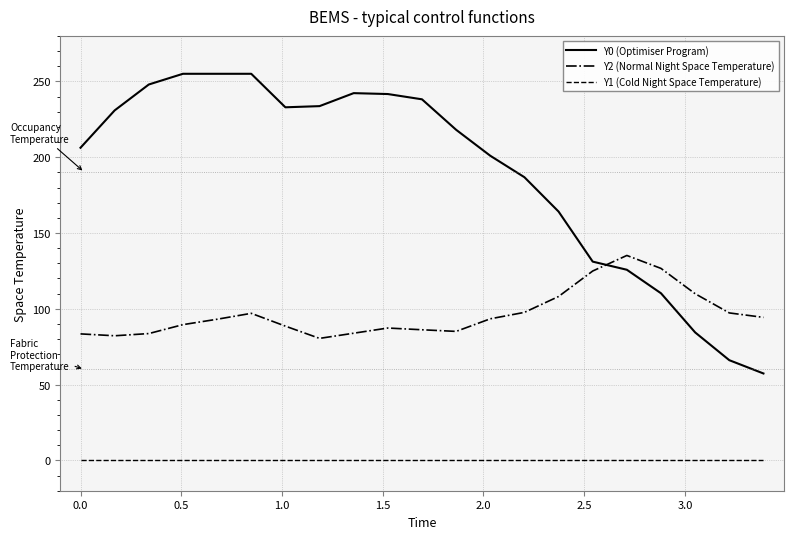

Which series has the largest total across all categories?

Y0 (Optimiser Program)